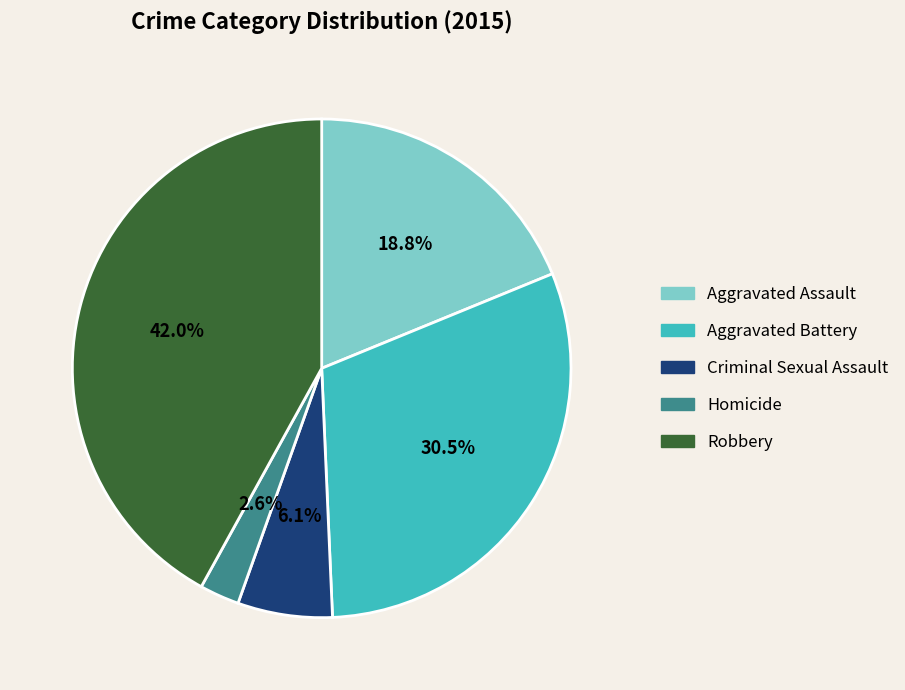

How many segments does this pie chart have?

5